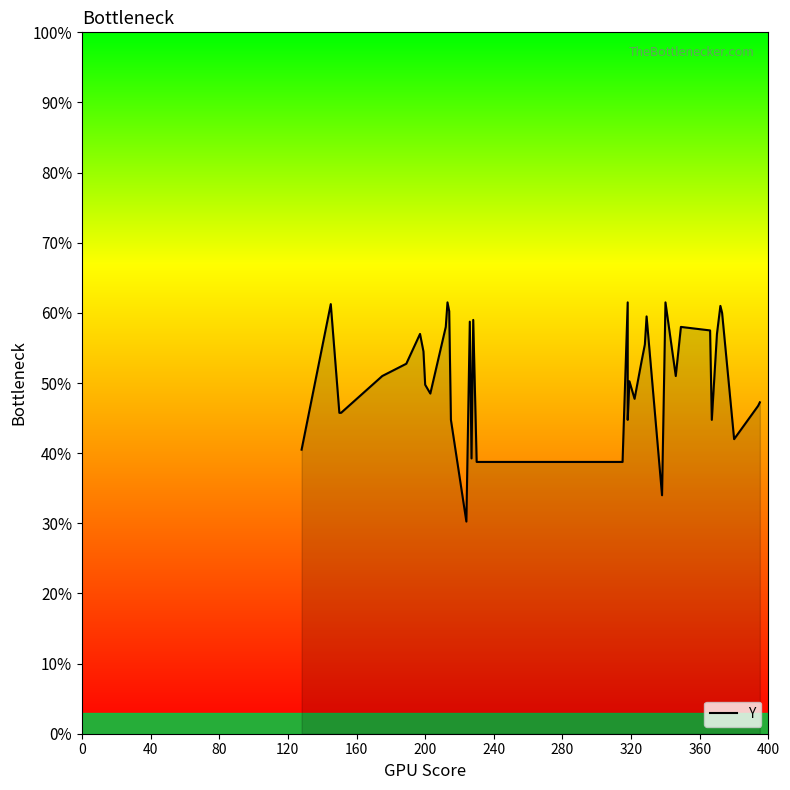

True or false: there are more than 1 points higher than both neighbors.

True